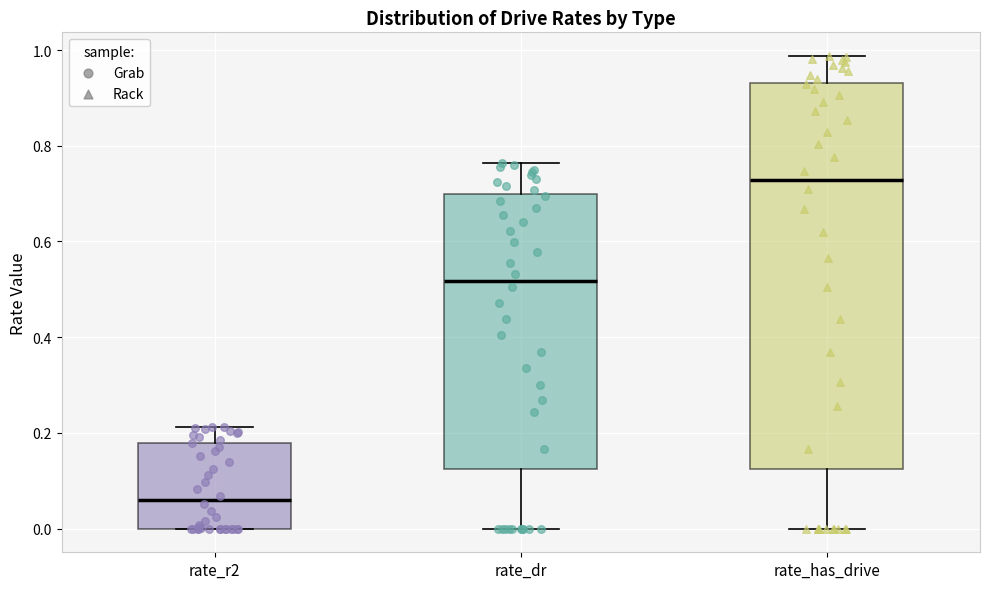

Which box has the lowest median line?

rate_r2